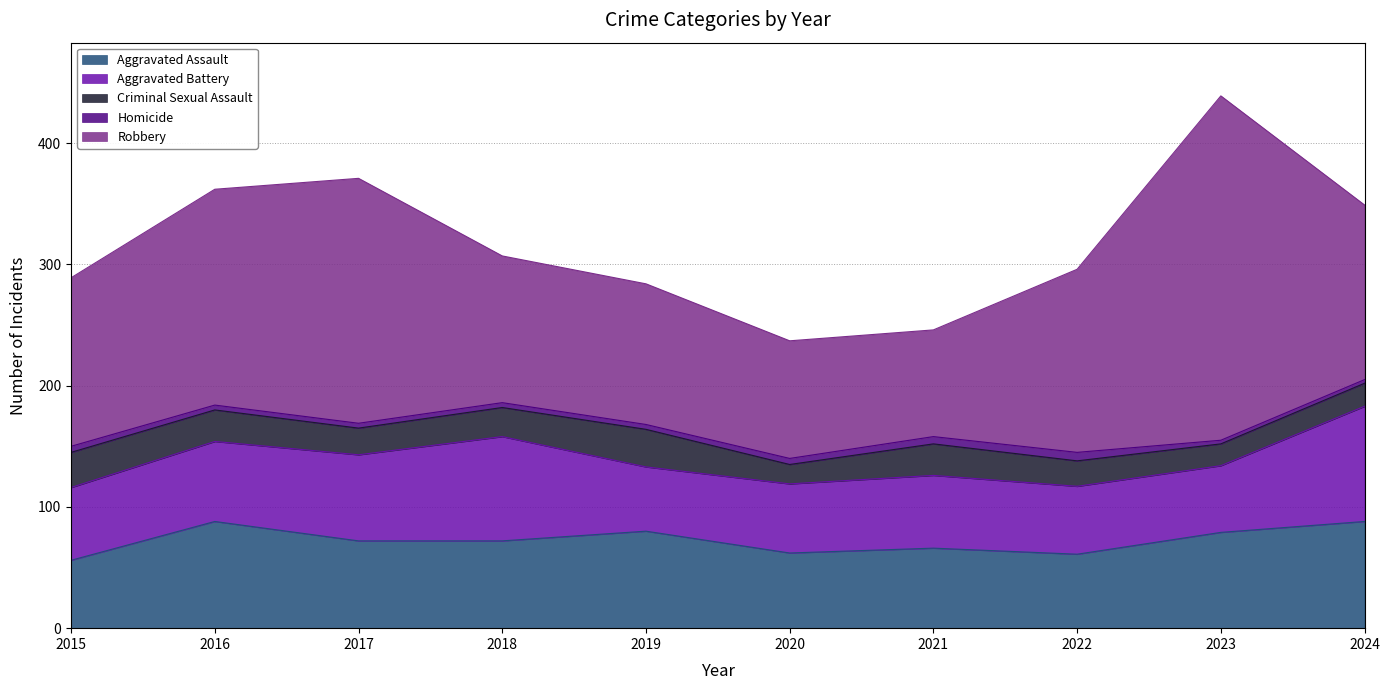

True or false: Criminal Sexual Assault has a value of 11 at 2022.

False